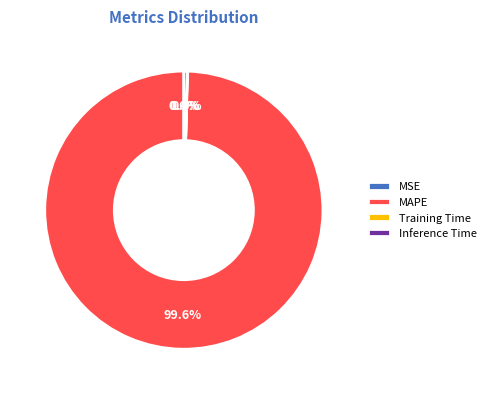

Does any single category account for the majority?

Yes